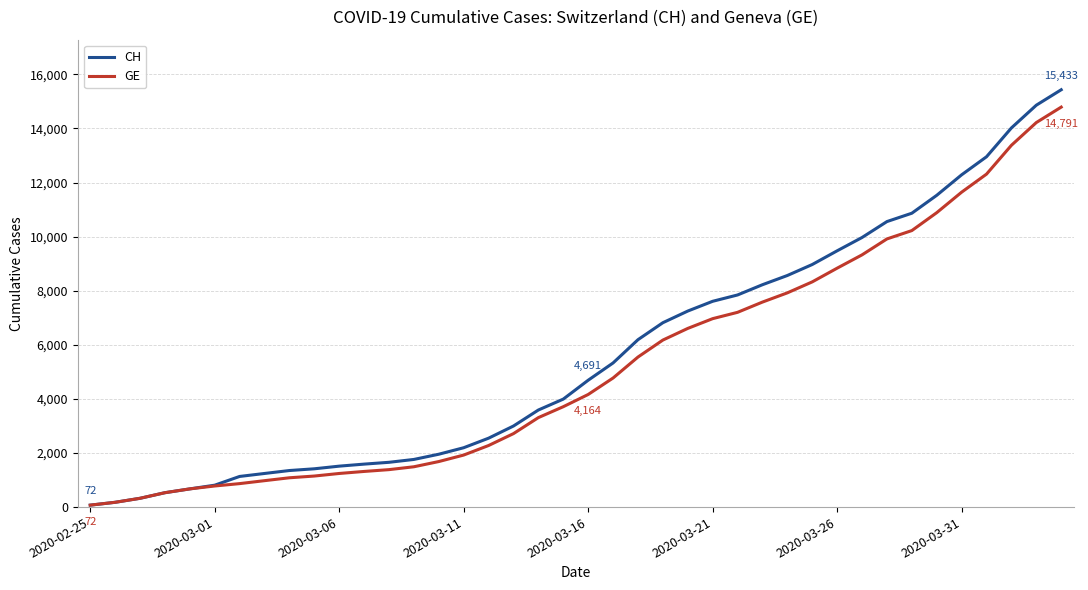

What is the maximum value for GE?

14791